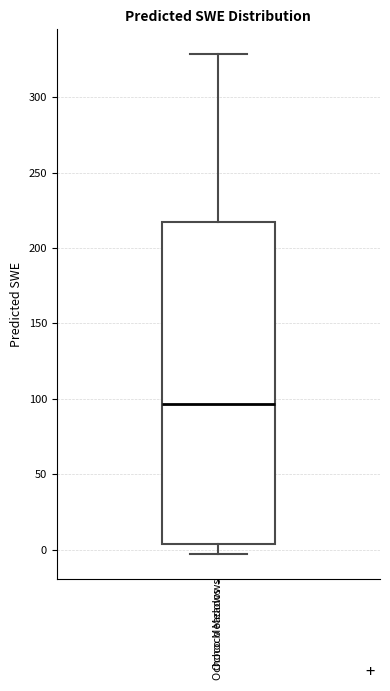

Transcribe this box plot: give where the median line is, the range the box spans, and where the two whiskers end, as read against the y-axis. The values are not printed on the chart, so give them approximately, as read against the axis.

median 95, box 5 to 215, whiskers -5 to 330